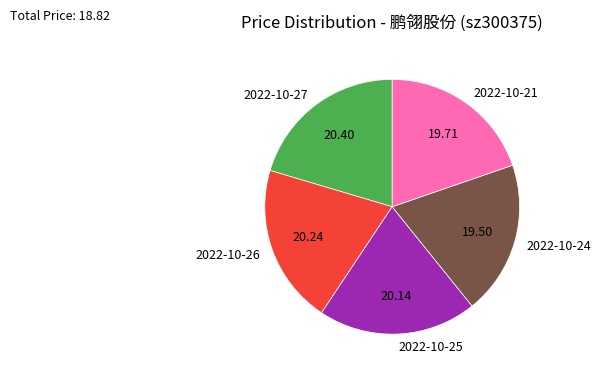

How many slices are in this pie chart?

5